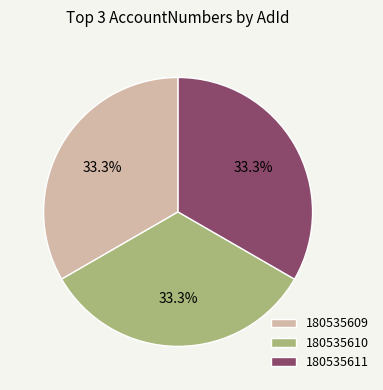

How much of the chart is everything except 180535611?

66.7%